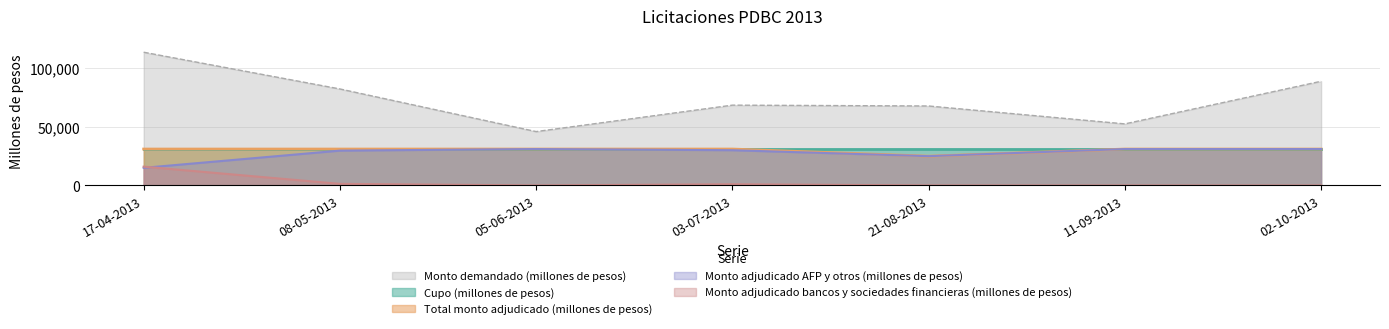

True or false: Monto adjudicado bancos y sociedades financieras (millones de pesos) has a value of 0 at 11-09-2013.

True